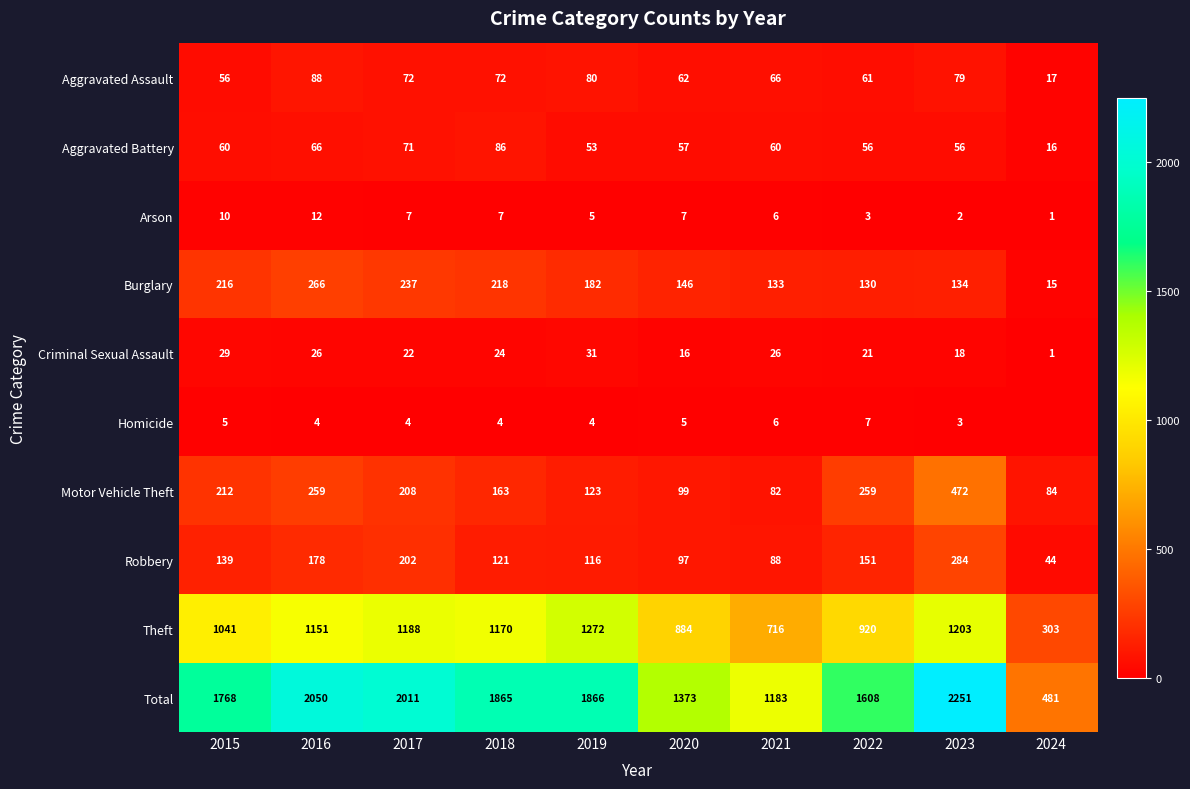

What is the total value across all series at 2023?

4502